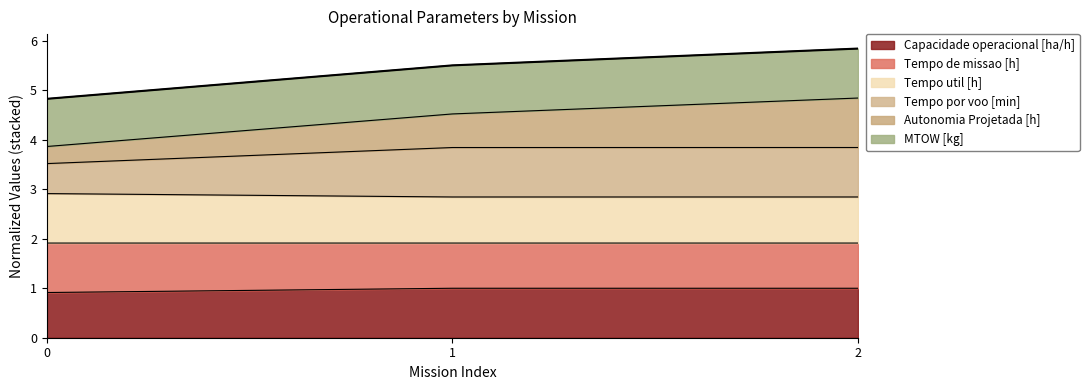

Does the chart have visible grid lines?

No